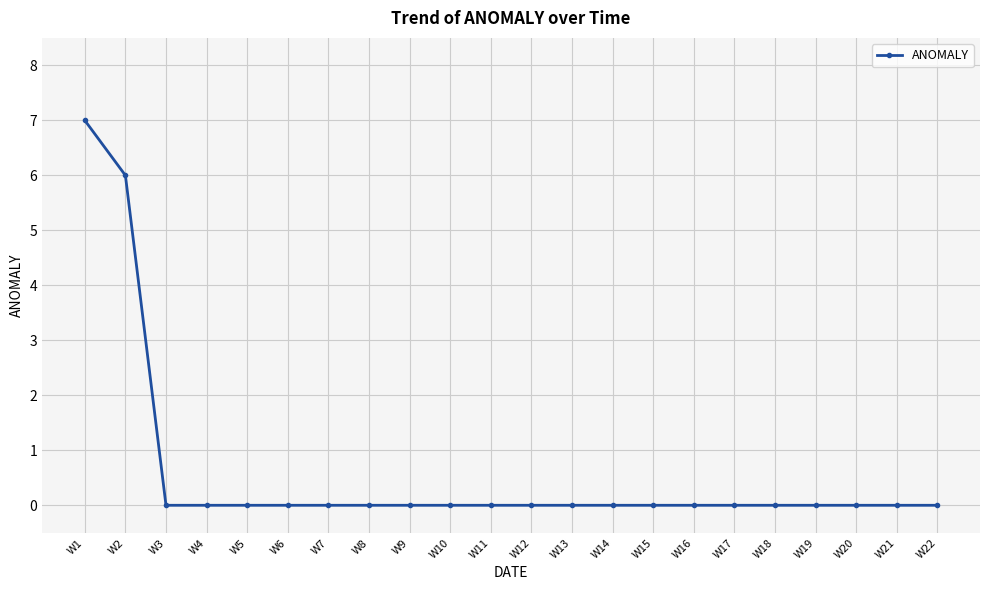

Which has a higher value, W1 or W13?

W1